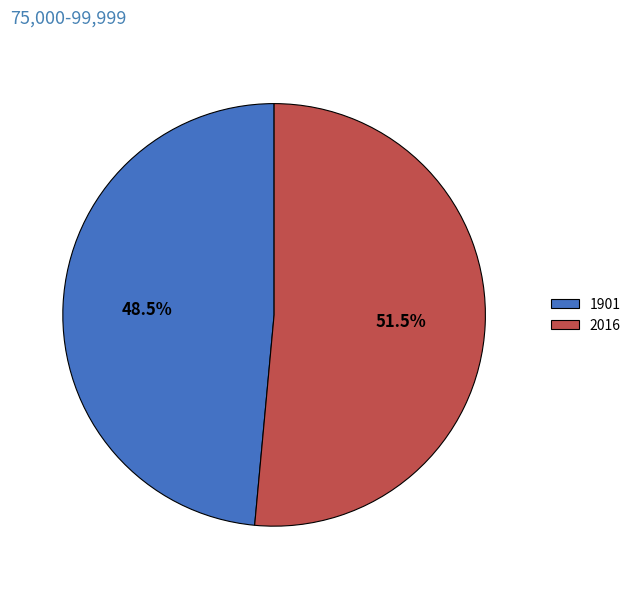

Approximately how many times larger is the value at 1901 compared to 2016?

0.9